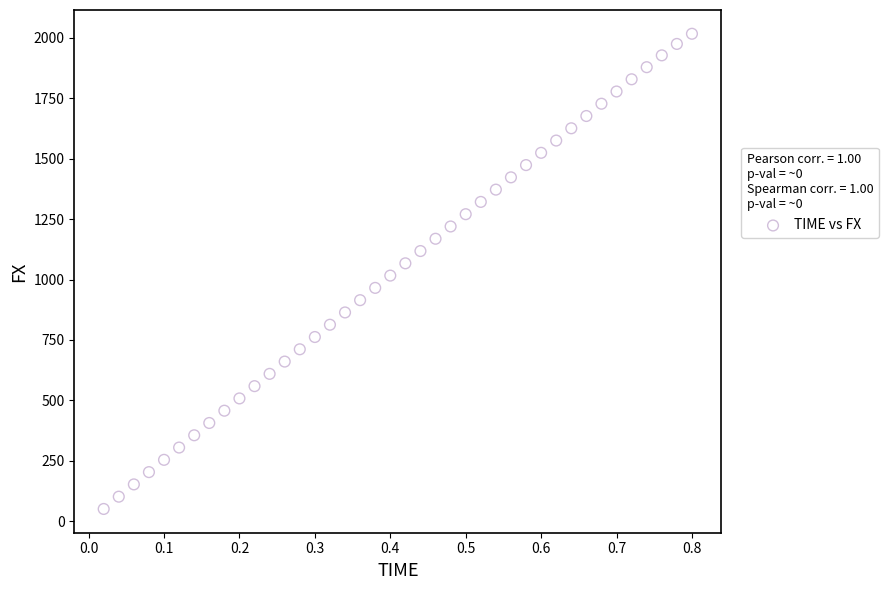

What is the range of X values (max minus min)?

0.8